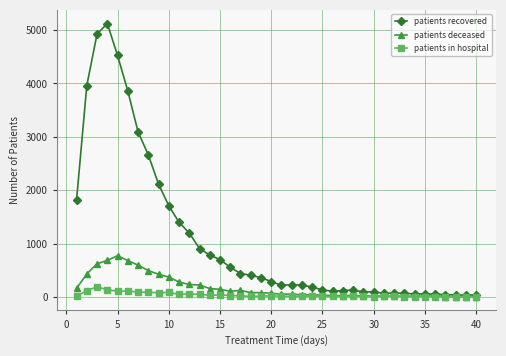

List the series in order of their peak value, highest first.

patients recovered, patients deceased, patients in hospital